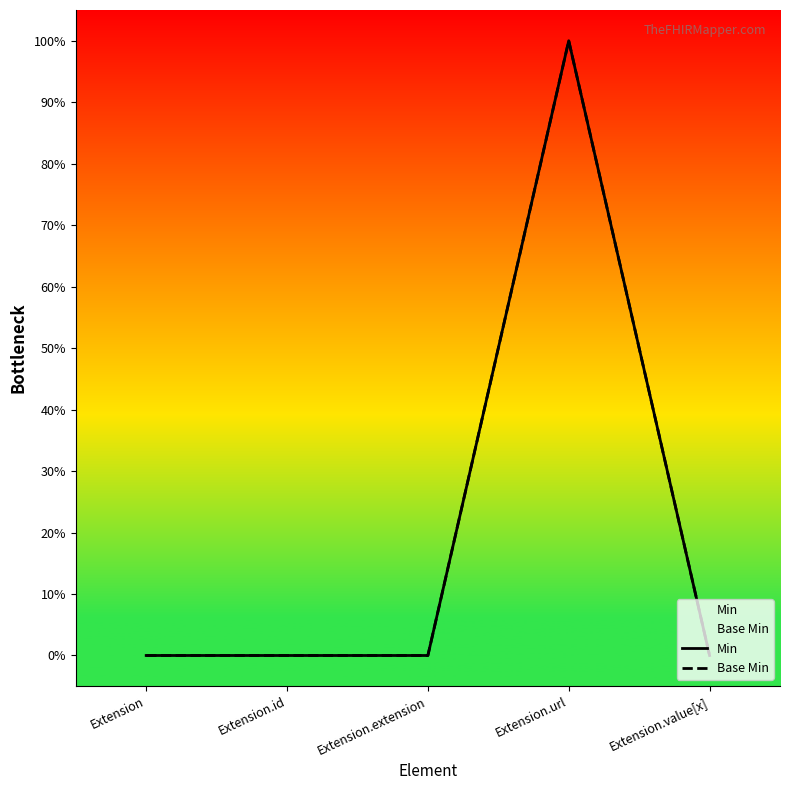

How many values in the Min series exceed 0?

1